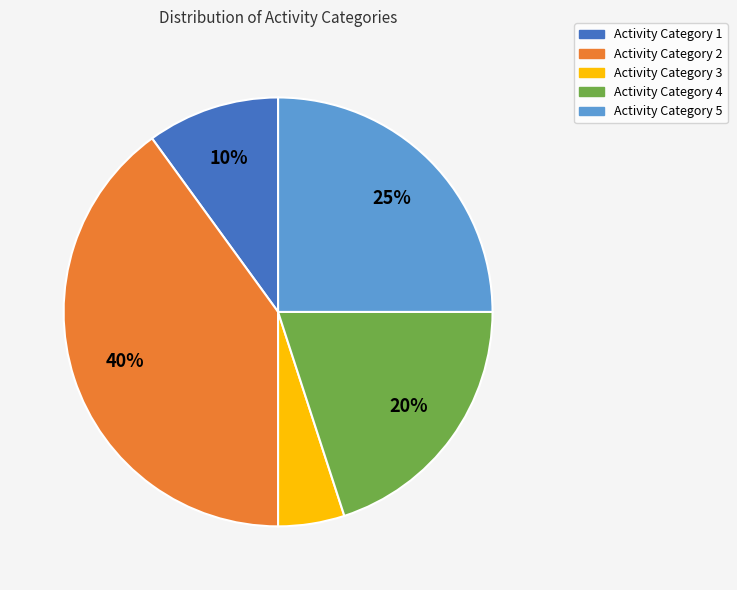

Is there a majority slice in this chart?

No